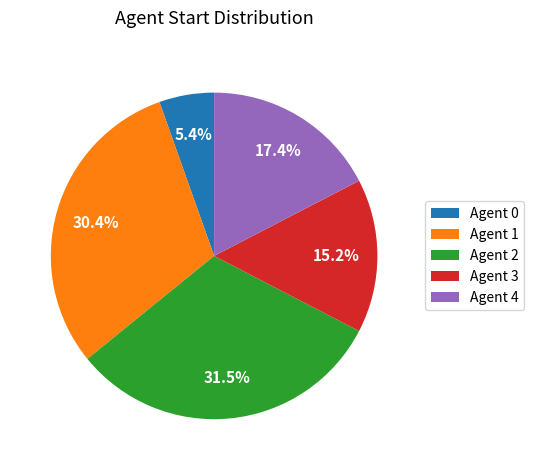

Do Agent 0 and Agent 4 together represent more than half of the pie?

No